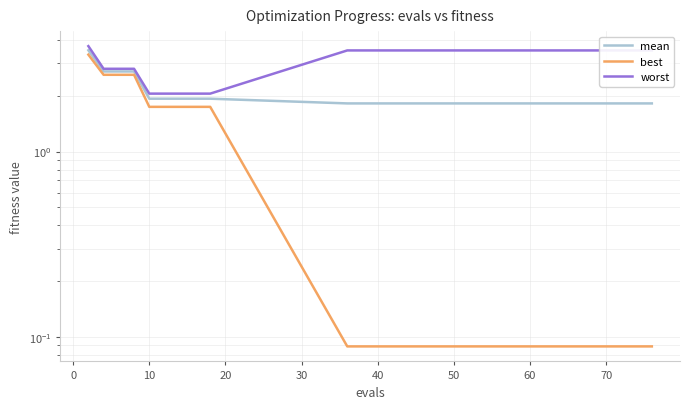

What is the sum of all mean values?

32.2